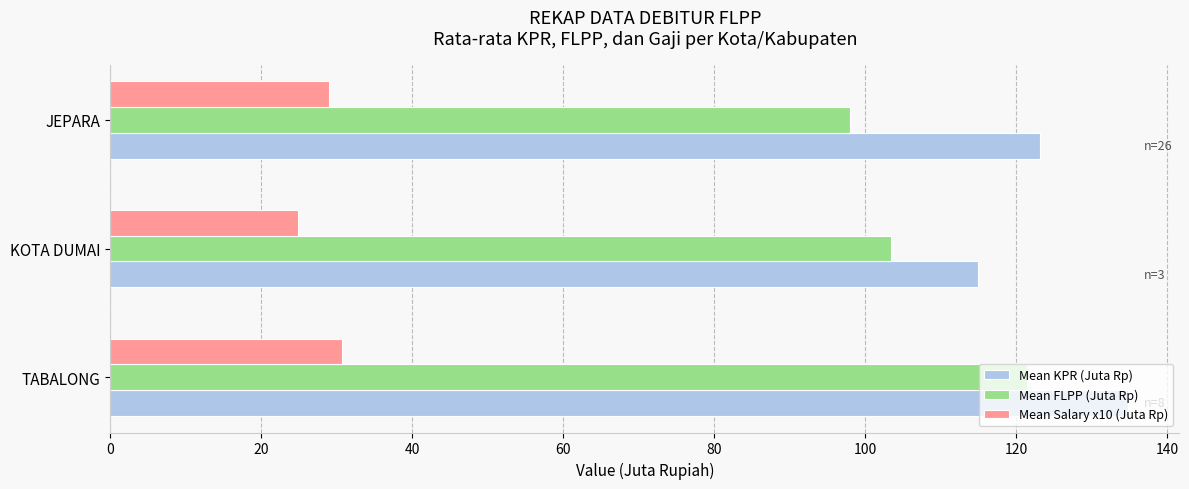

True or false: Mean FLPP (Juta Rp) has a value of 98.0 at JEPARA.

True